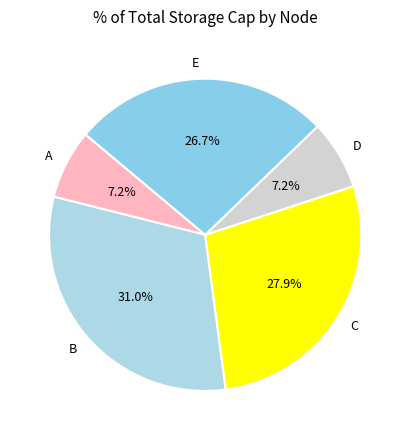

To the nearest percent, what is the difference between the largest and smallest slice percentages?

24%